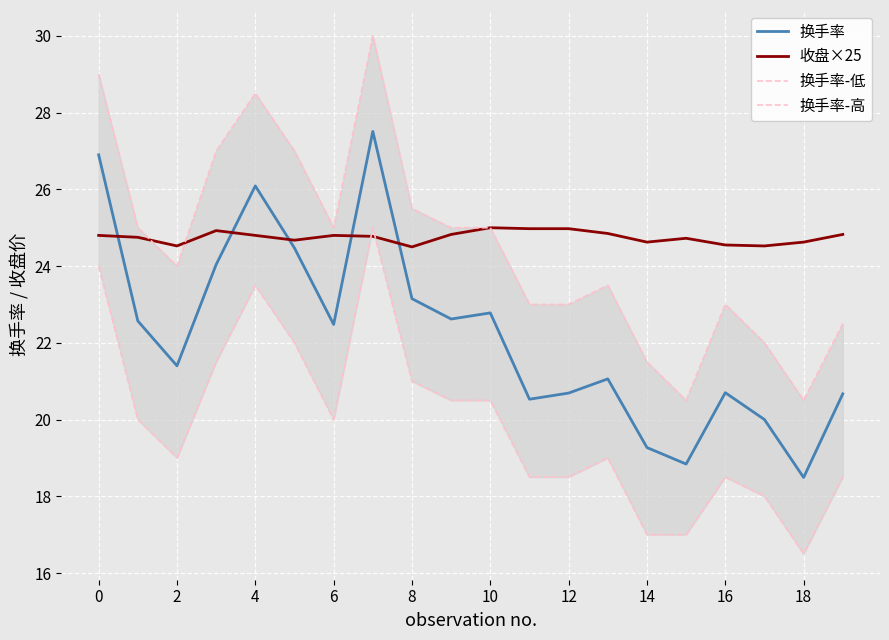

What is the highest value of the 收盘×25 series?

25.0